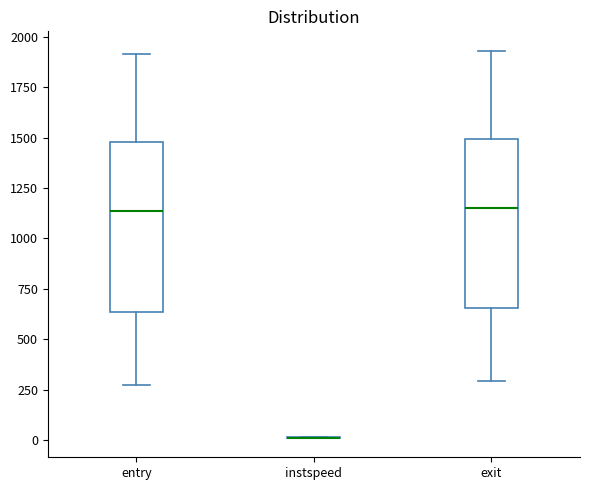

Reading left to right, read every box against the y-axis: the position of its median line, the range the box covers, and the ends of its whiskers. The values are not printed on the chart, so give them approximately, as read against the axis.

entry: median 1150, box 650 to 1500, whiskers 250 to 1900
instspeed: box collapsed to a line at 0, whiskers 0 to 0
exit: median 1150, box 650 to 1500, whiskers 300 to 1950